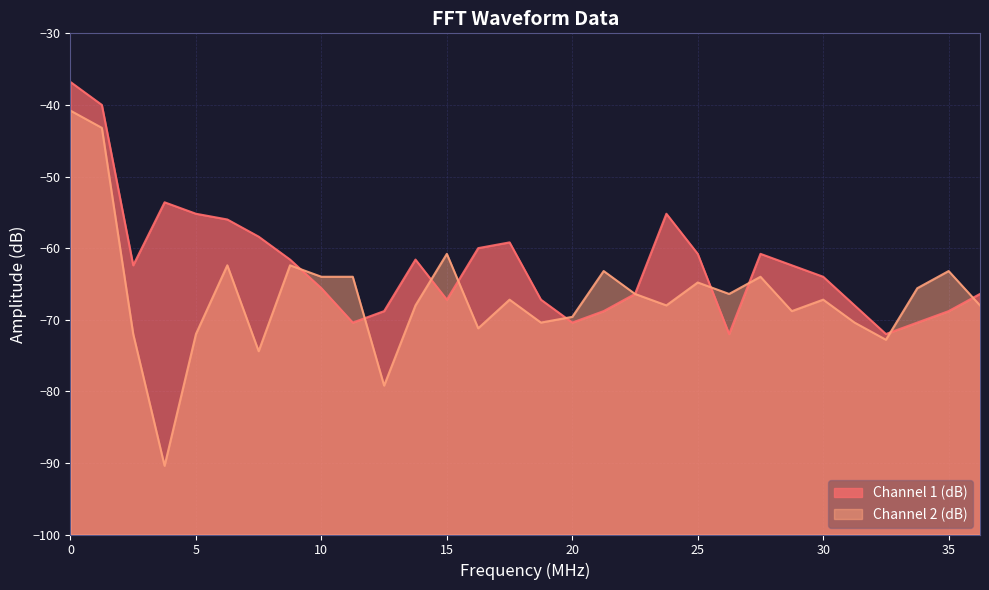

Is it true that Channel 2 (dB) equals -127.2 at 13?

False